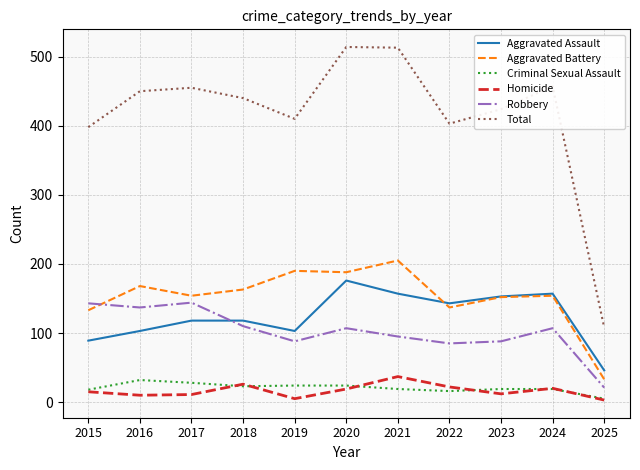

List the series in order of their peak value, lowest first.

Criminal Sexual Assault, Homicide, Robbery, Aggravated Assault, Aggravated Battery, Total